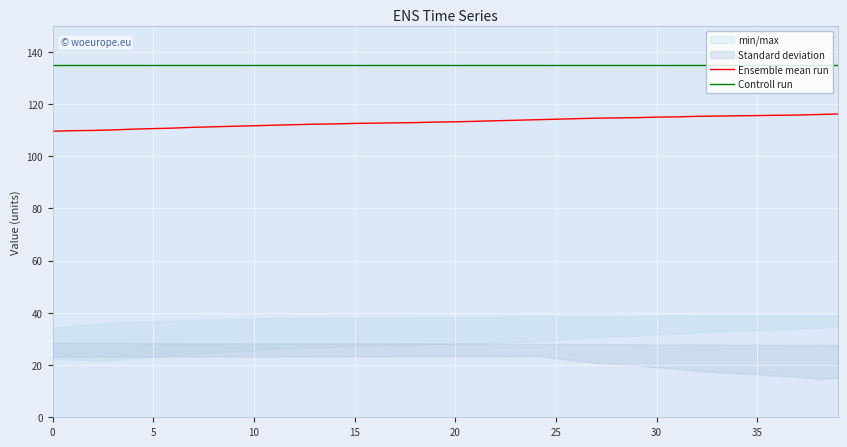

True or false: Controll run and Ensemble mean run cross at least once.

False